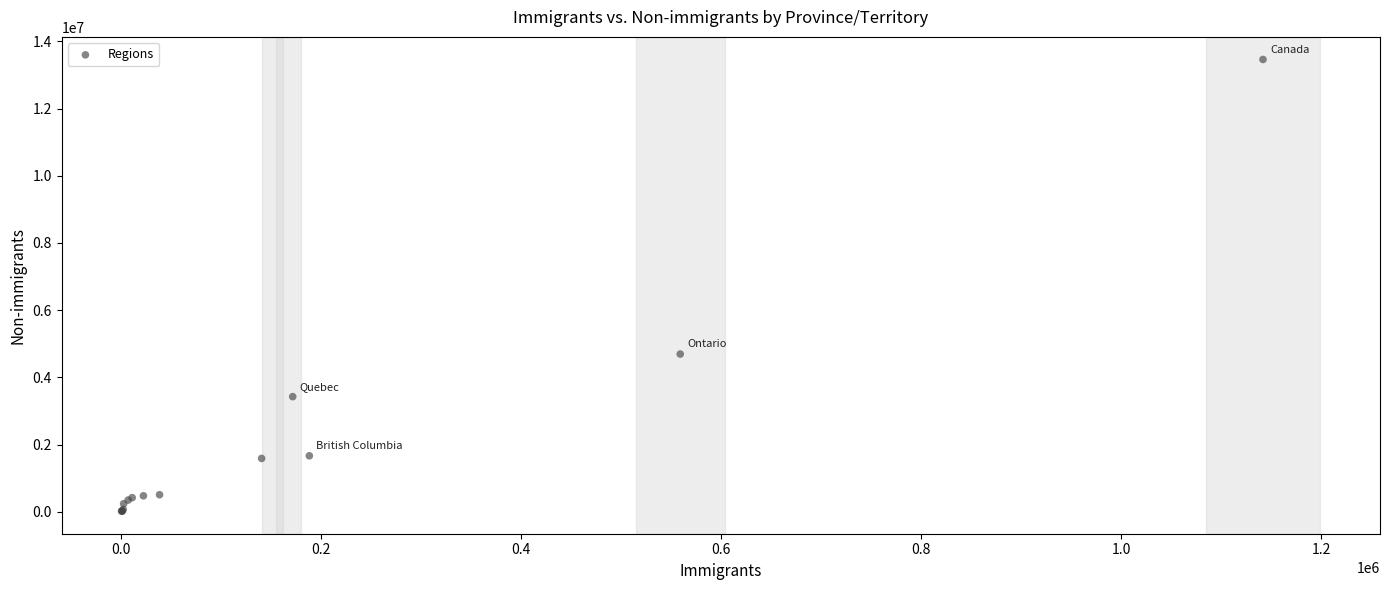

What Y value in the scatter plot is closest to 6739097?

4691825